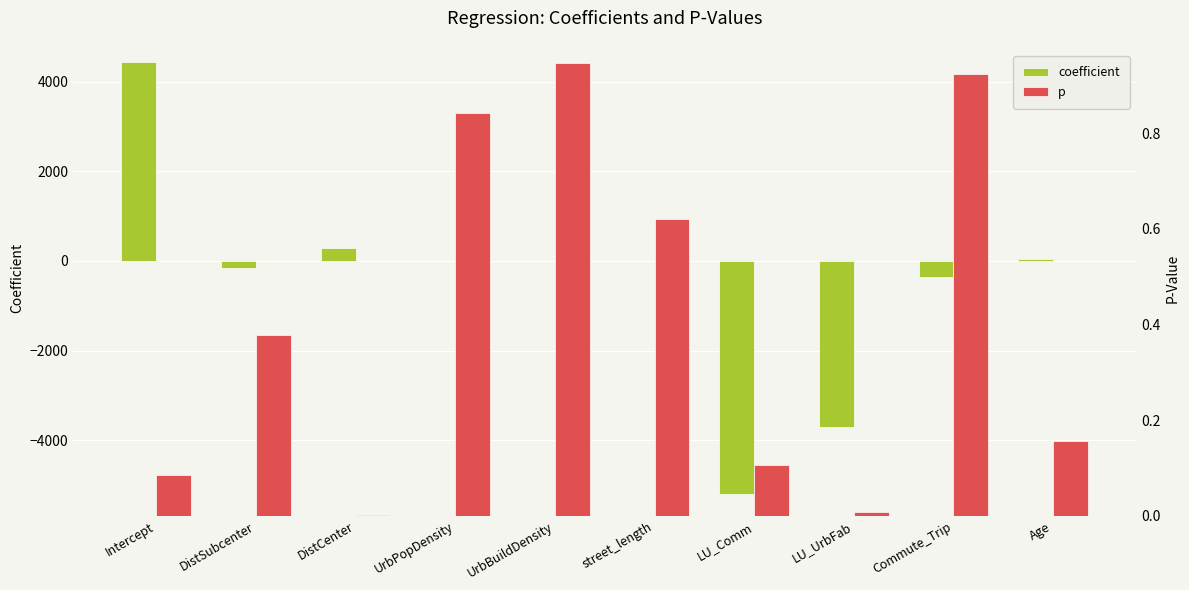

Does the chart contain stacked bars?

No